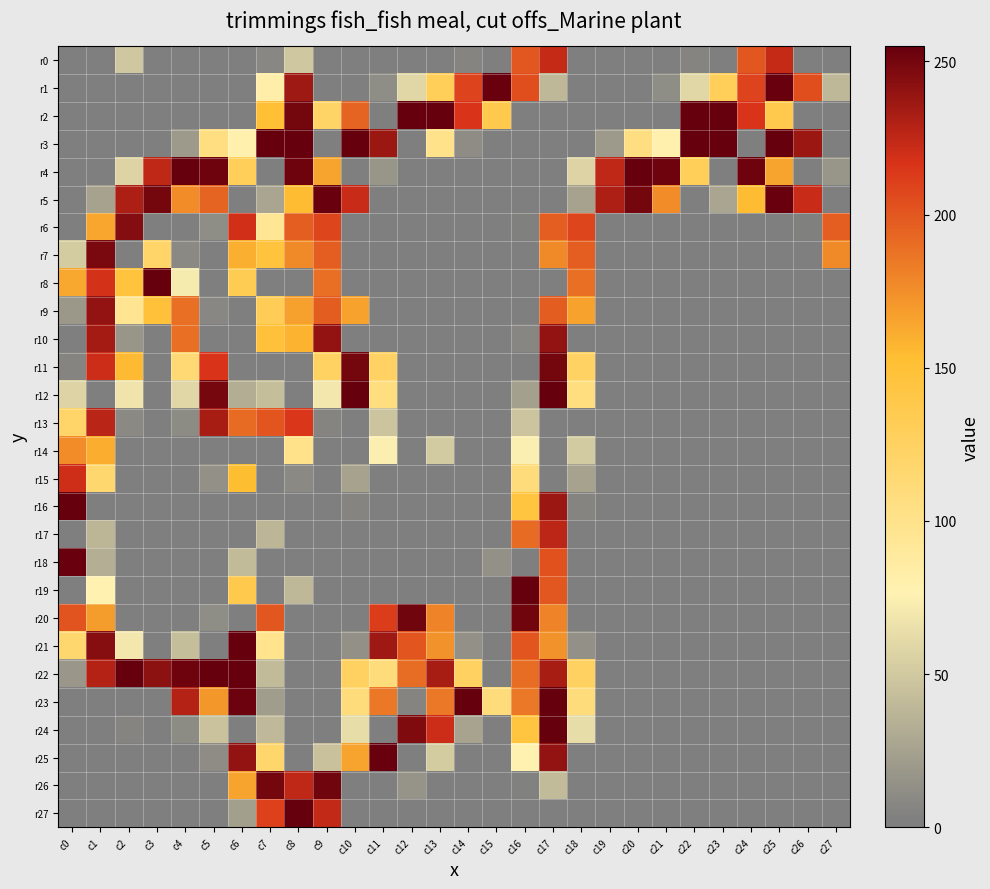

At which category is the sum across all series the highest?

c17